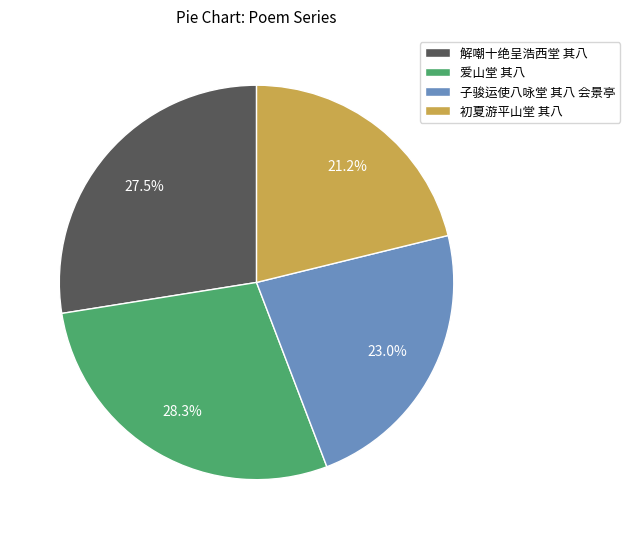

Which slice is the smallest?

初夏游平山堂 其八